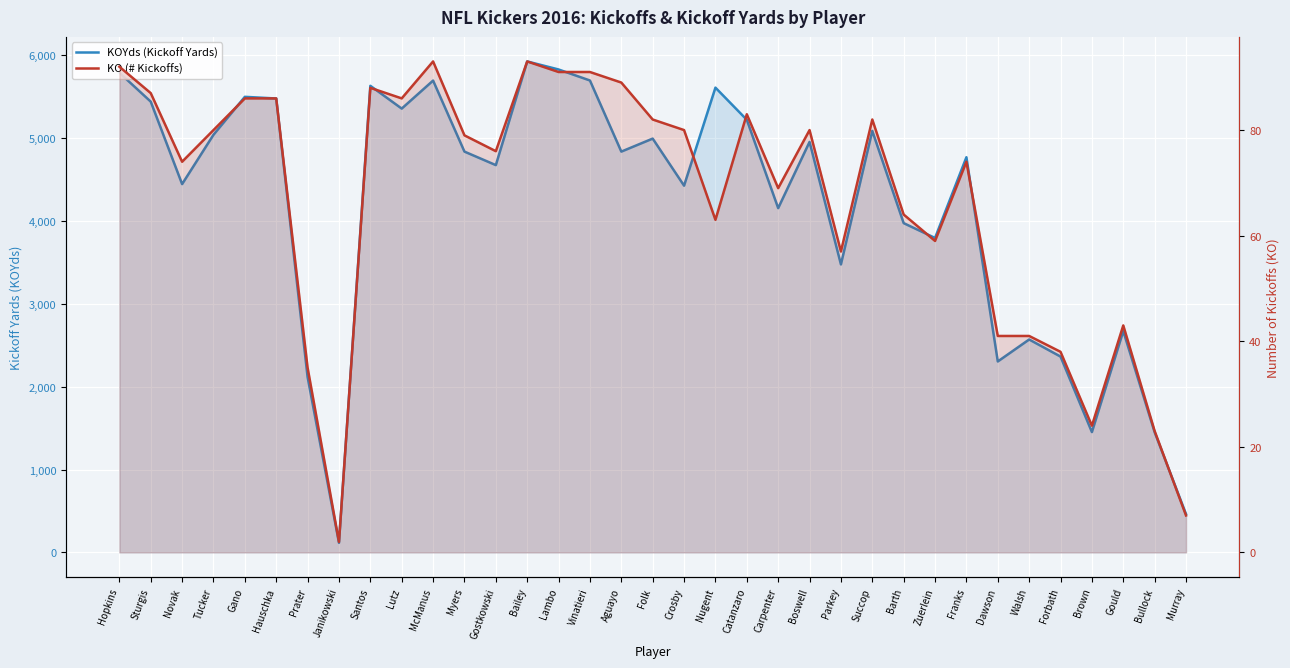

True or false: KOYds (Kickoff Yards) and KO (# Kickoffs) intersect in this chart.

False